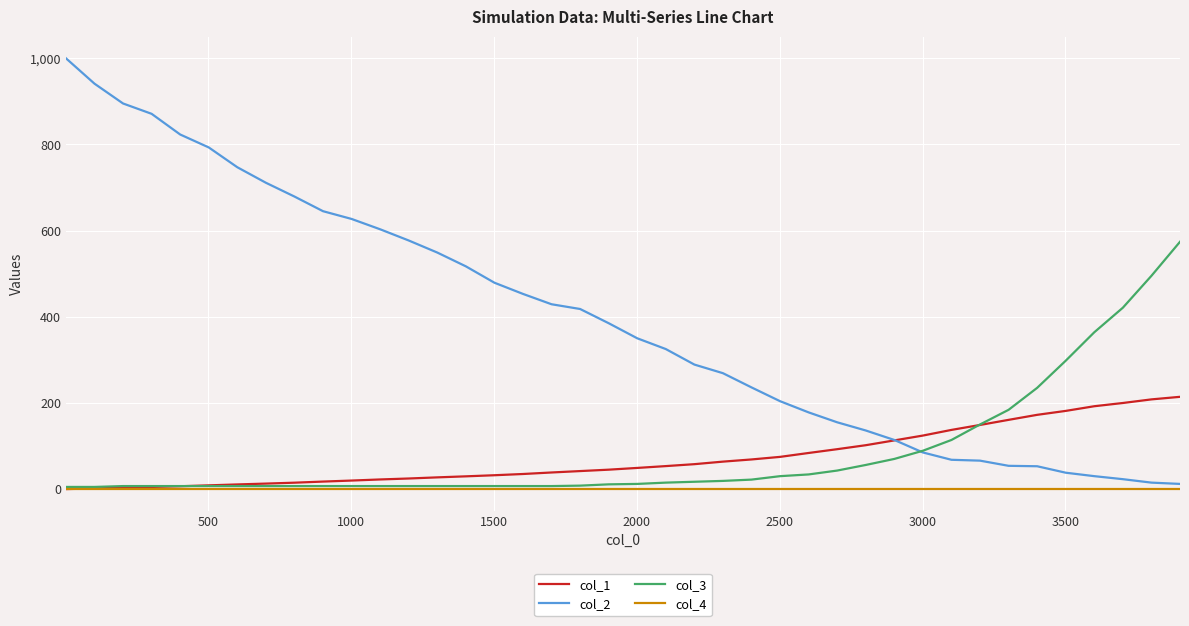

What is the sum of all col_1 values?

2895.1